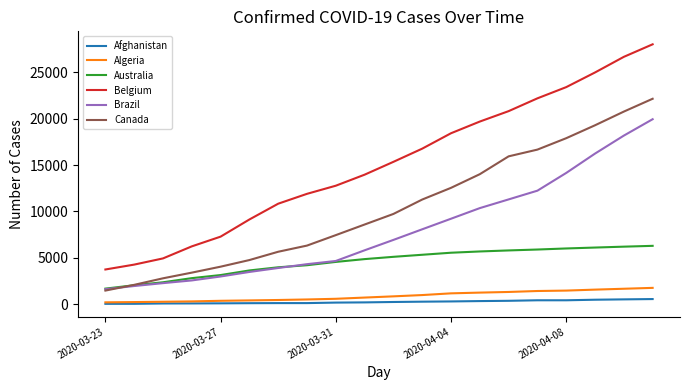

Which series has the largest total across all categories?

Belgium